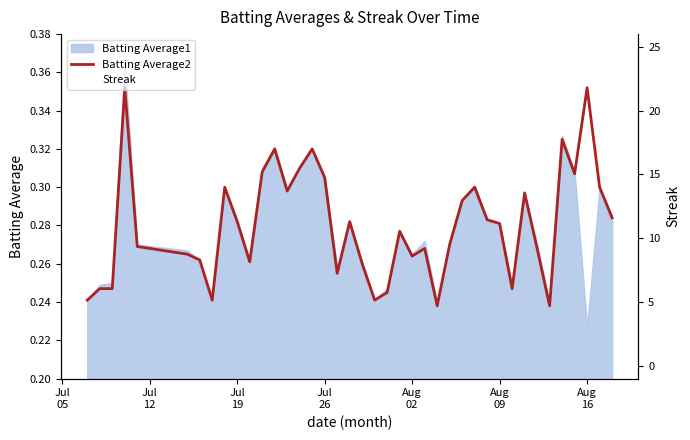

True or false: Streak has more than 1 points higher than both neighbors.

True